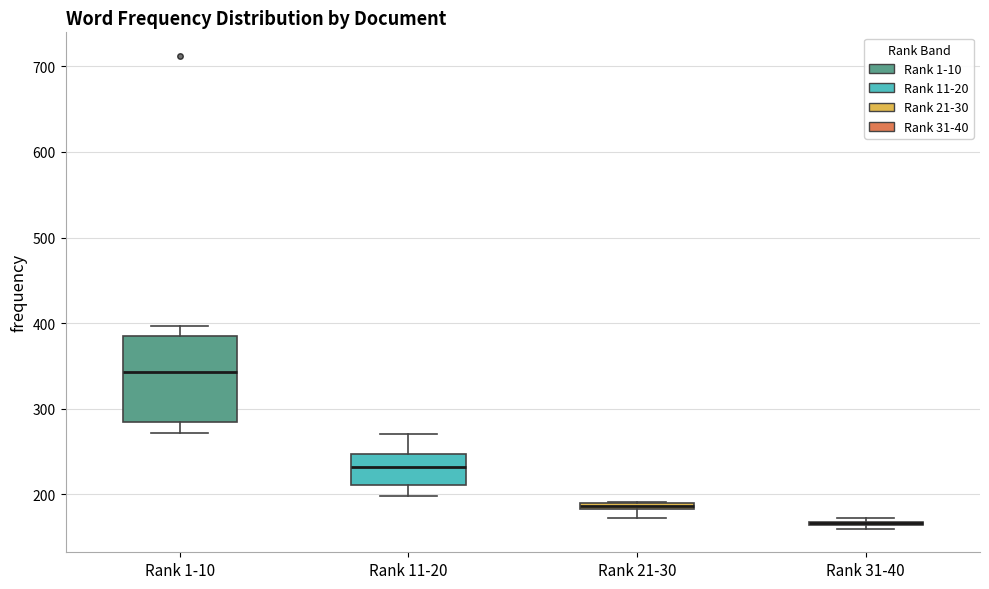

Comparing the boxes themselves (not the whiskers), which one is the tallest?

Rank 1-10